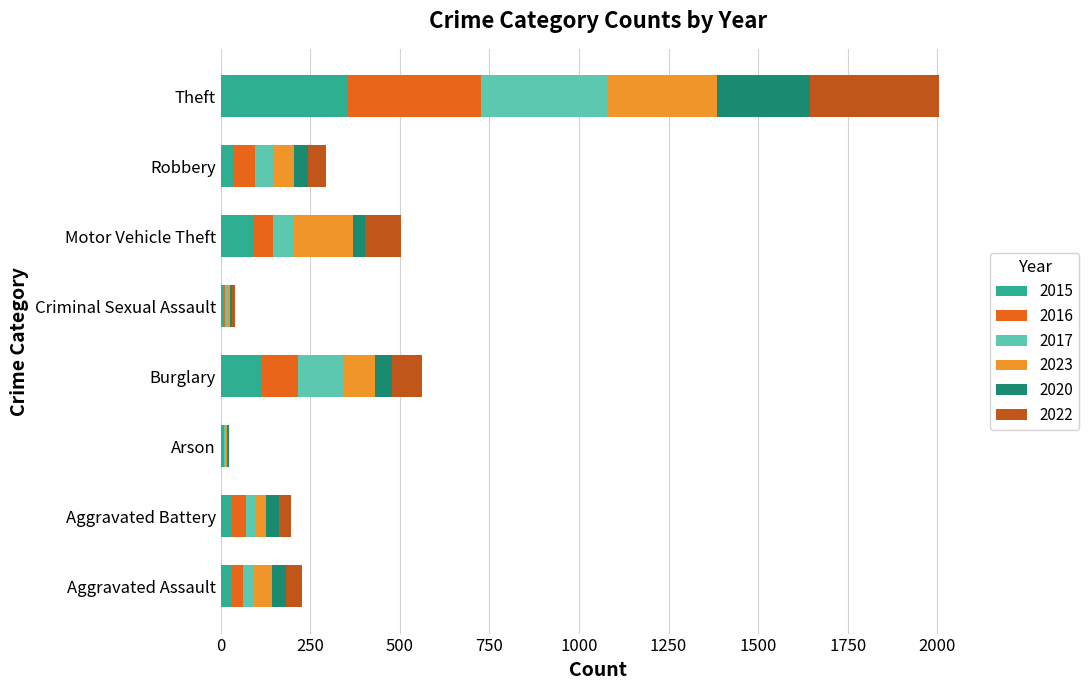

At which category is the sum across all series the highest?

Theft